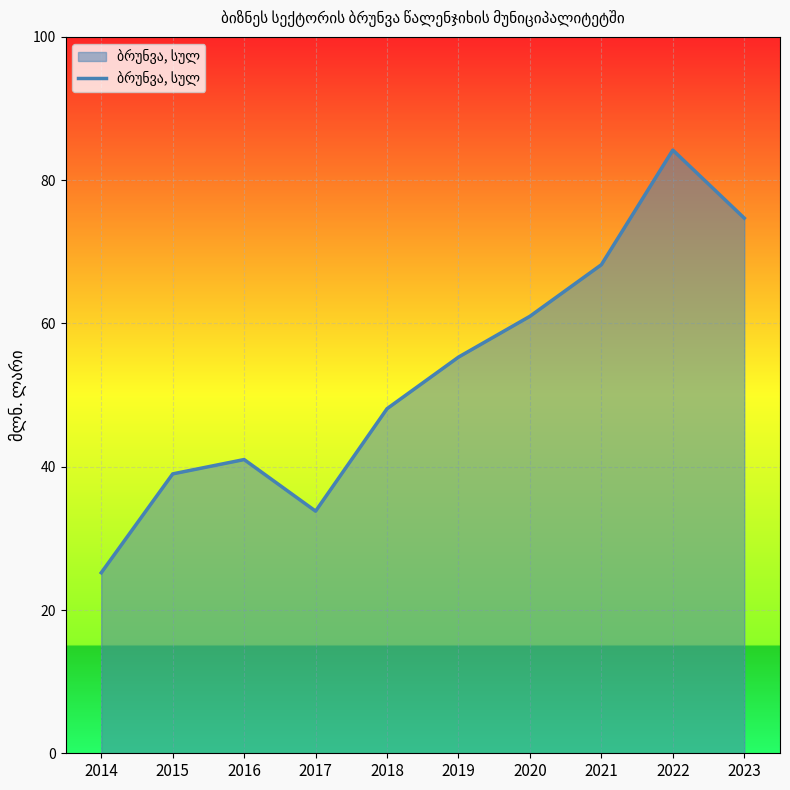

Reading left to right, transcribe all the data shown in this chart.

25.2	39.0	41.0	33.8	48.1	55.3	61.0	68.2	84.2	74.7